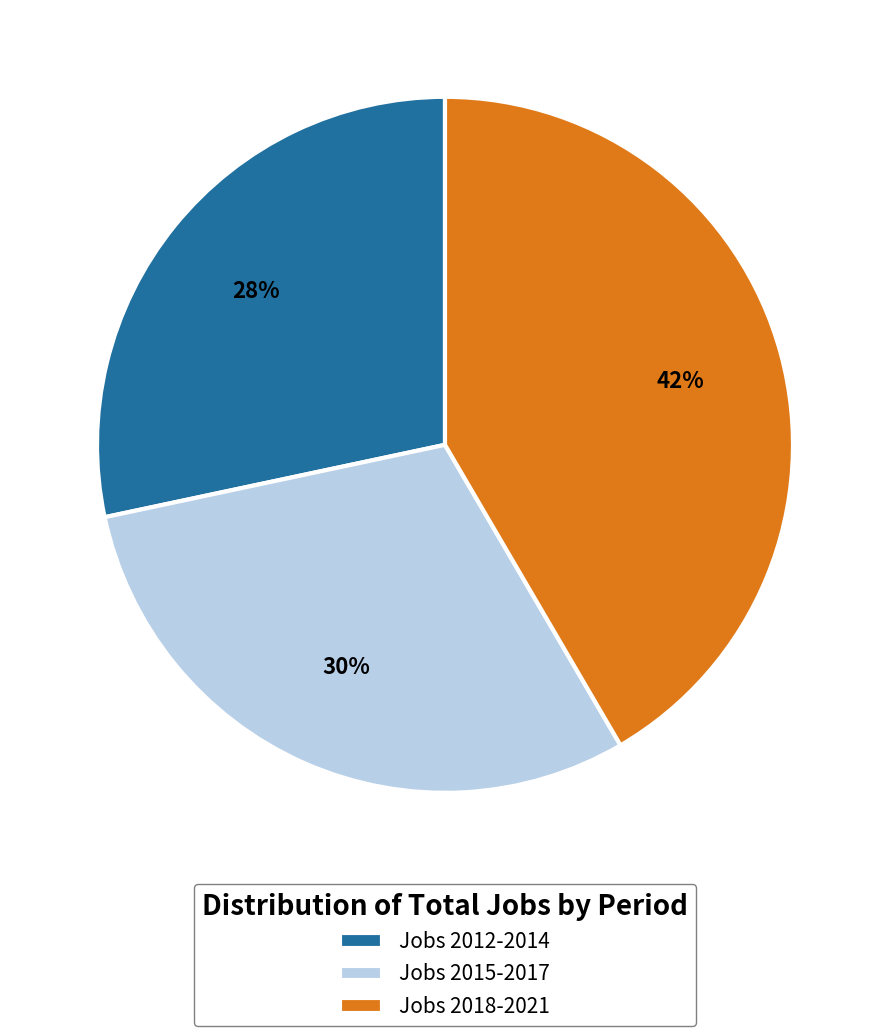

To the nearest percent, what percentage of the pie is Jobs 2012-2014?

28%